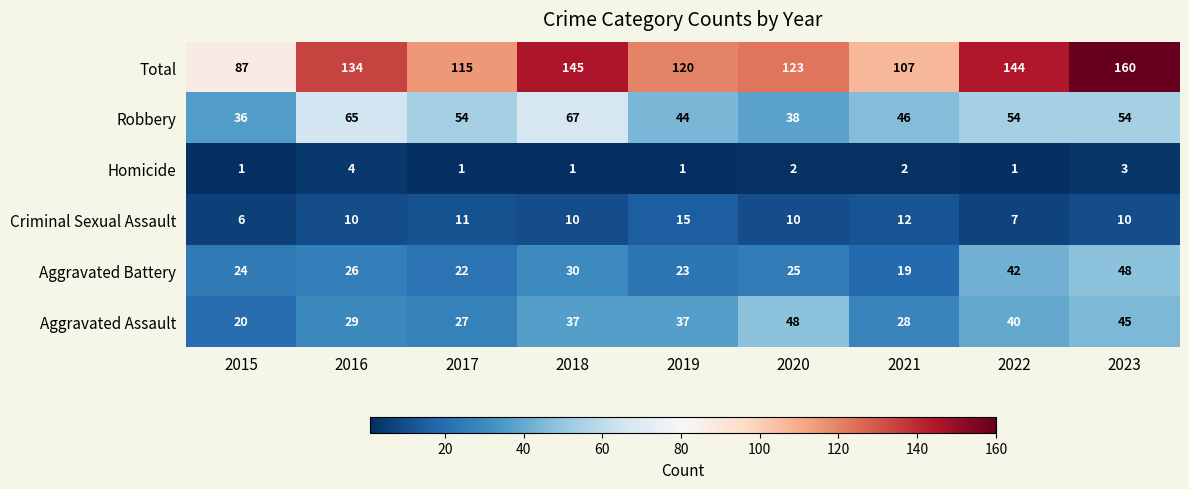

The Total series shows 209 at 2020. True or false?

False